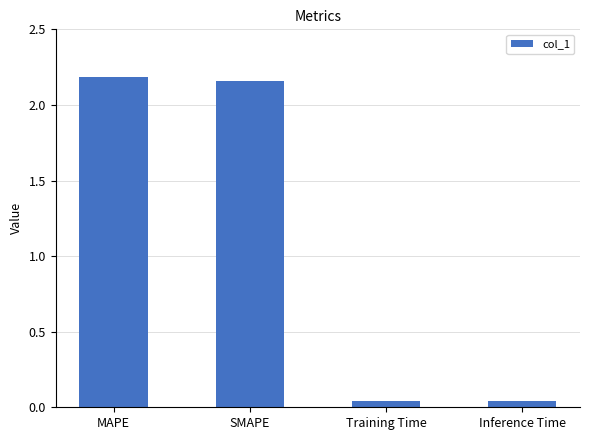

Is it true that the value at MAPE is 0.8?

False